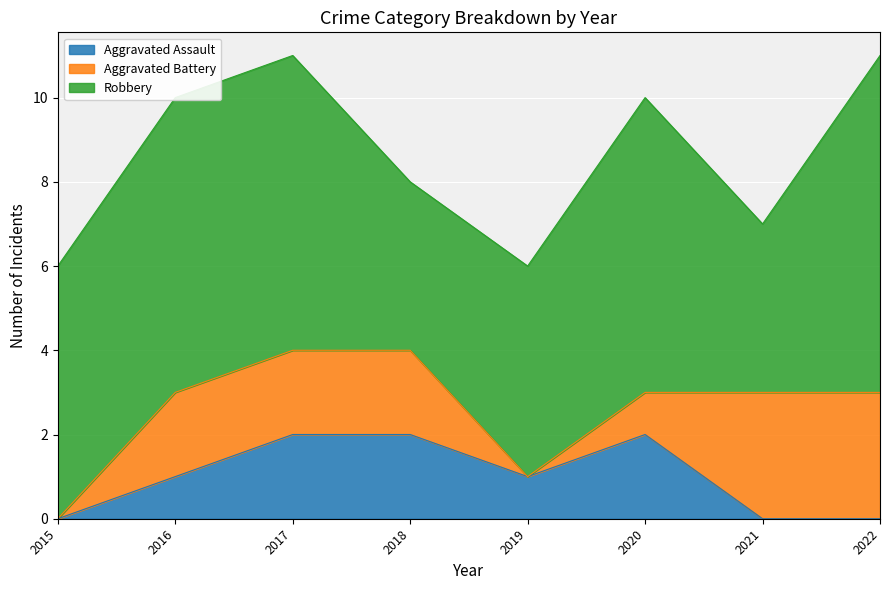

True or false: Aggravated Assault and Robbery intersect in this chart.

False